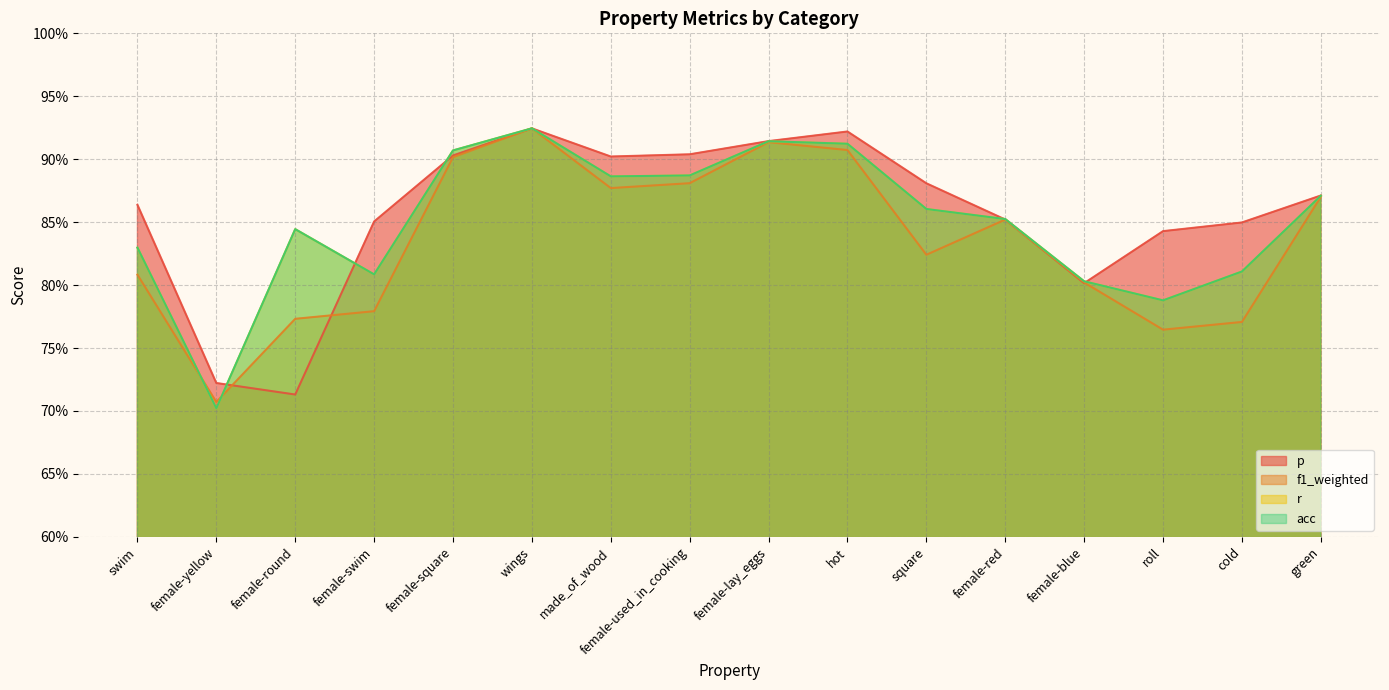

What is the sum of the r values at female-used_in_cooking and made_of_wood?

1.8